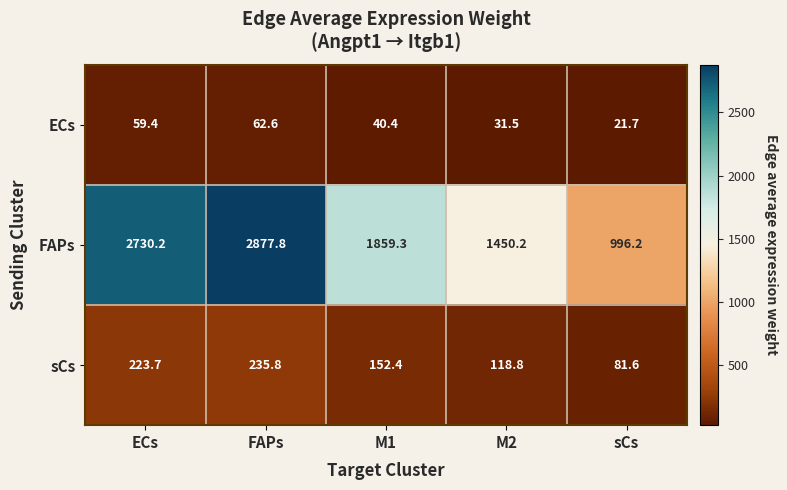

The value of ECs at M2 is 31.5. True or false?

True